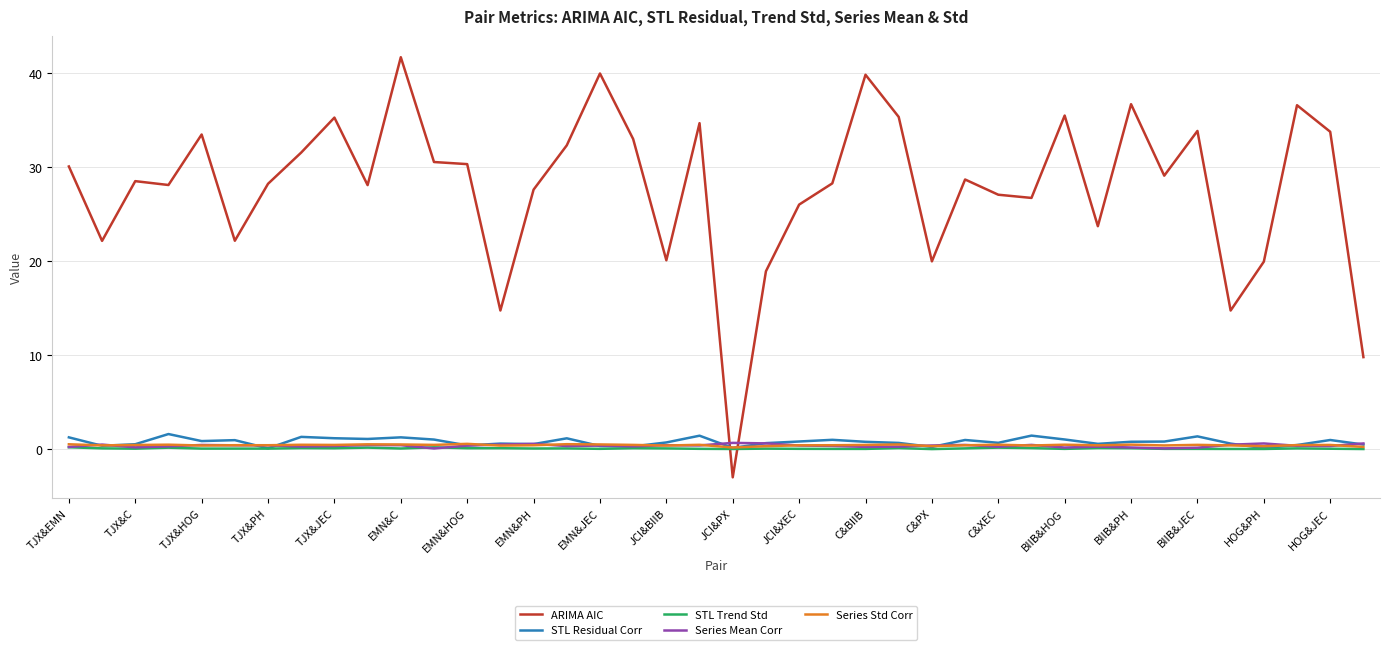

Which series has the largest total across all categories?

ARIMA AIC